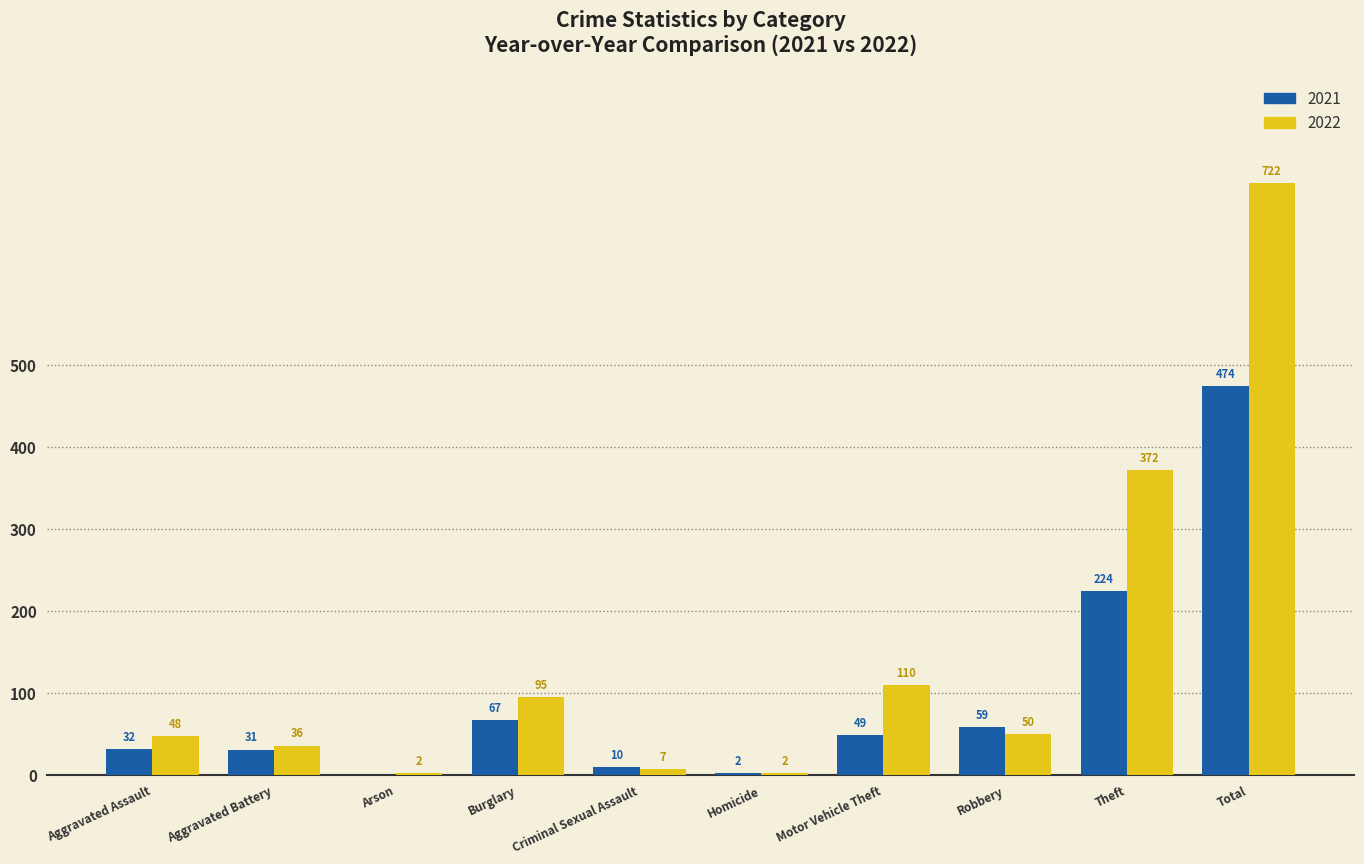

How many groups of bars are there?

10